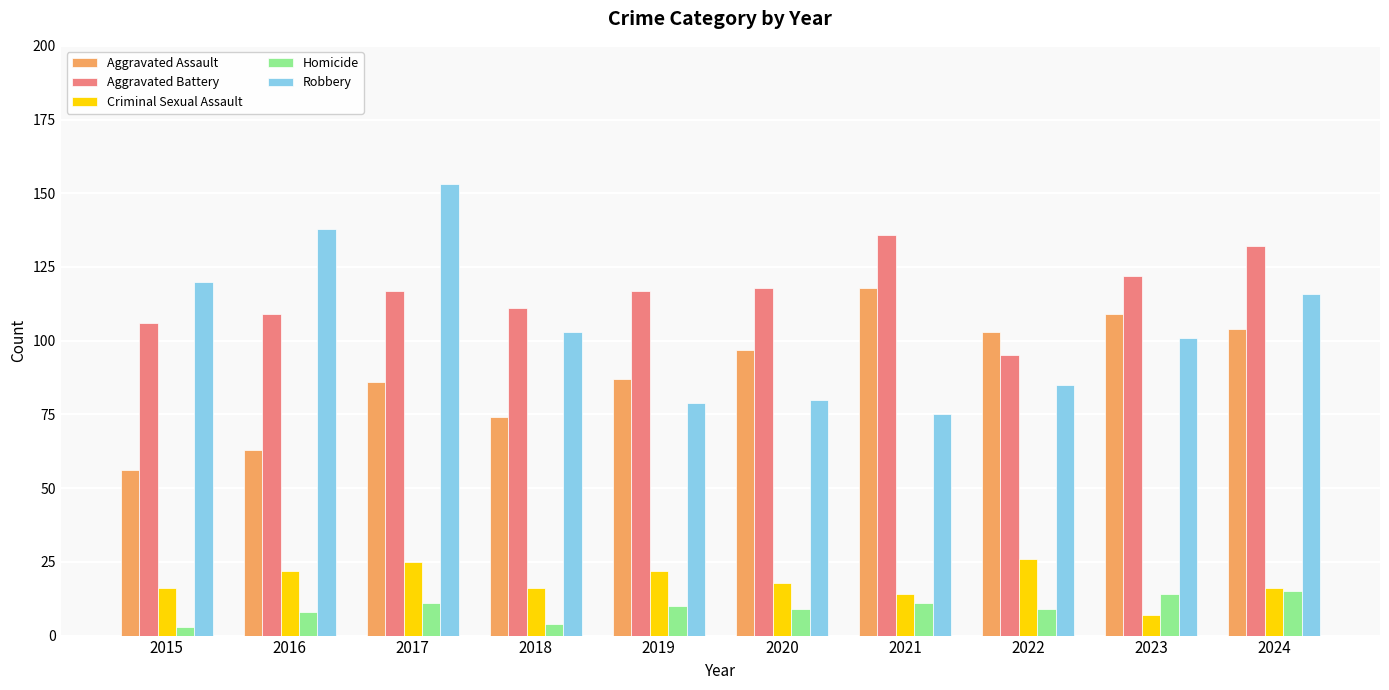

Reading left to right, extract all data points from this chart.

Aggravated Assault: 2015=56	2016=63	2017=86	2018=74	2019=87	2020=97	2021=118	2022=103	2023=109	2024=104
Aggravated Battery: 2015=106	2016=109	2017=117	2018=111	2019=117	2020=118	2021=136	2022=95	2023=122	2024=132
Criminal Sexual Assault: 2015=16	2016=22	2017=25	2018=16	2019=22	2020=18	2021=14	2022=26	2023=7	2024=16
Homicide: 2015=3	2016=8	2017=11	2018=4	2019=10	2020=9	2021=11	2022=9	2023=14	2024=15
Robbery: 2015=120	2016=138	2017=153	2018=103	2019=79	2020=80	2021=75	2022=85	2023=101	2024=116